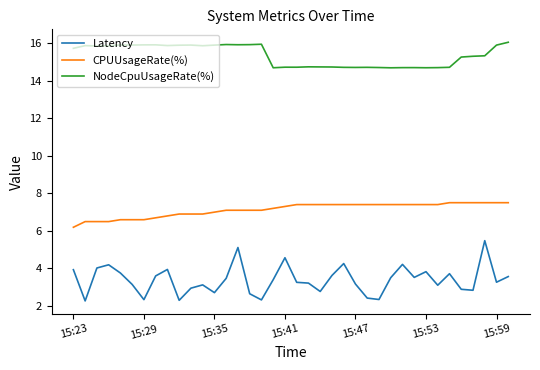

Which series has the widest spread of values?

Latency